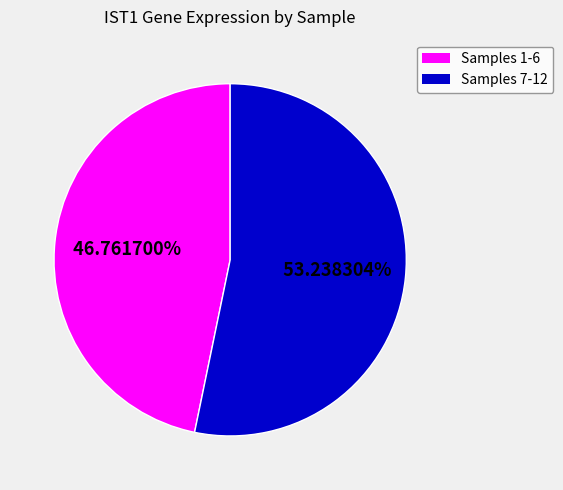

Is there any slice that represents more than half of the pie?

Yes